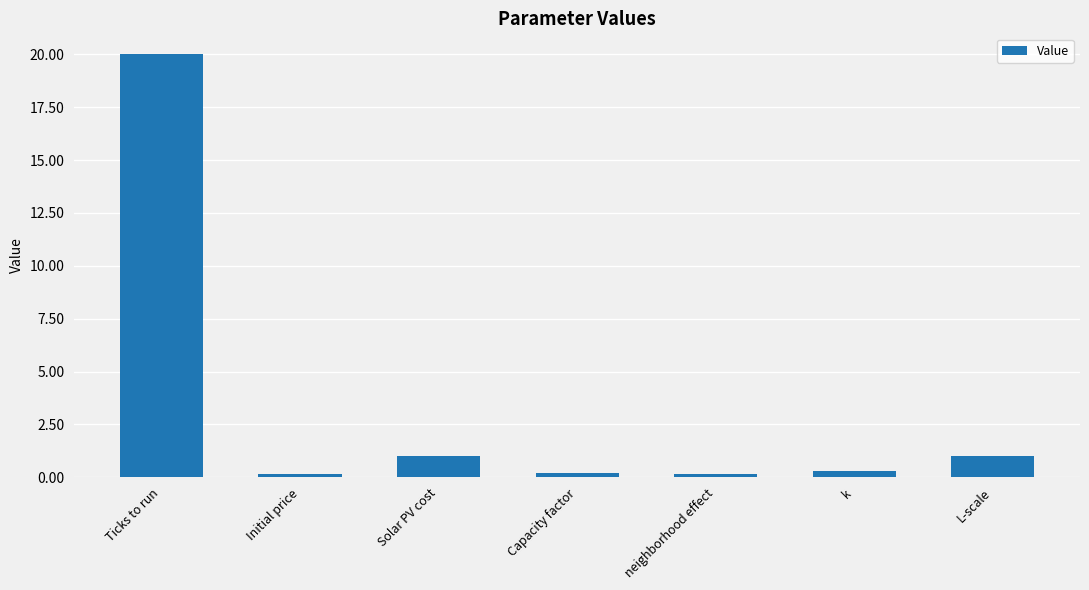

What is the greatest value displayed?

20.0